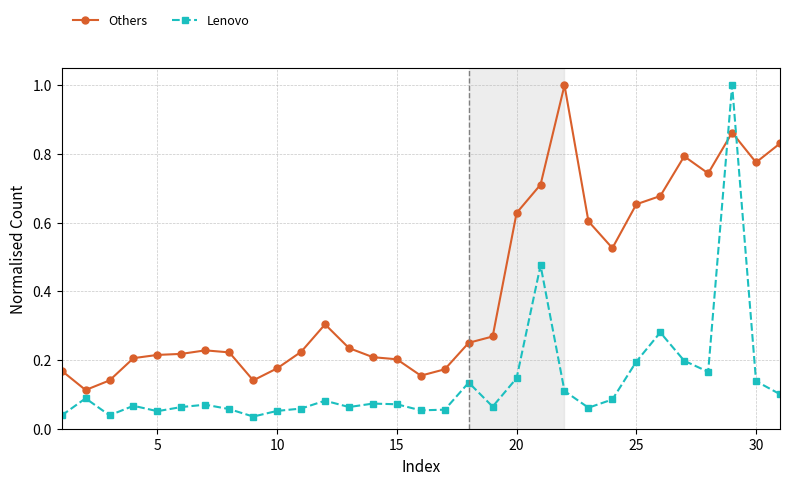

True or false: Others and Lenovo cross at least once.

True